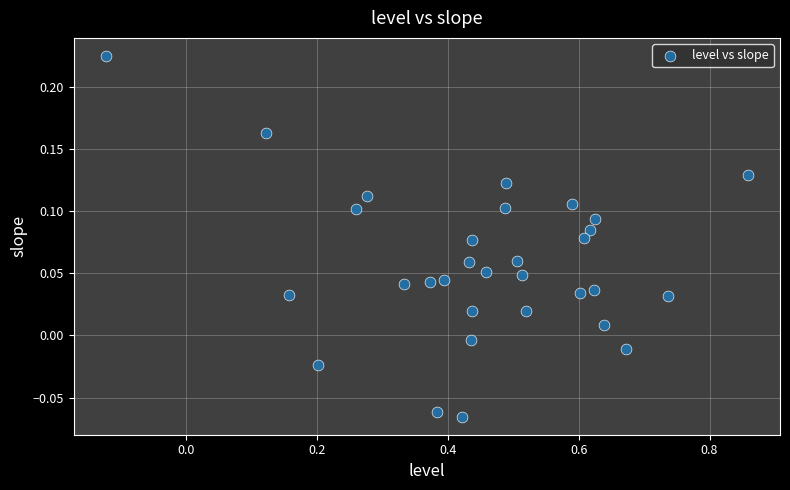

What is the range of Y values (max minus min)?

0.3